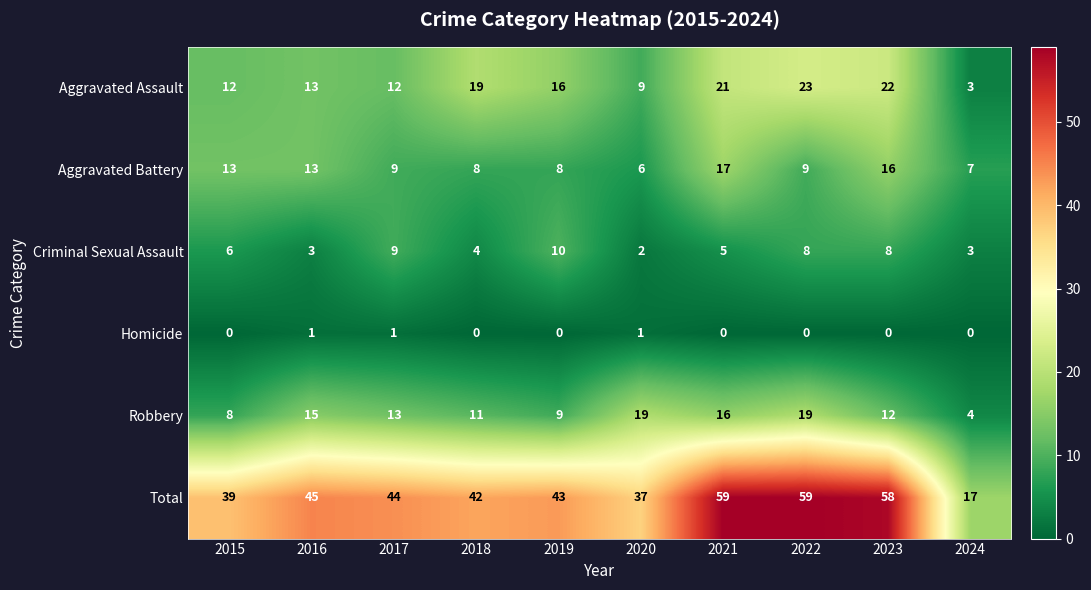

Count the number of categories in the chart.

10